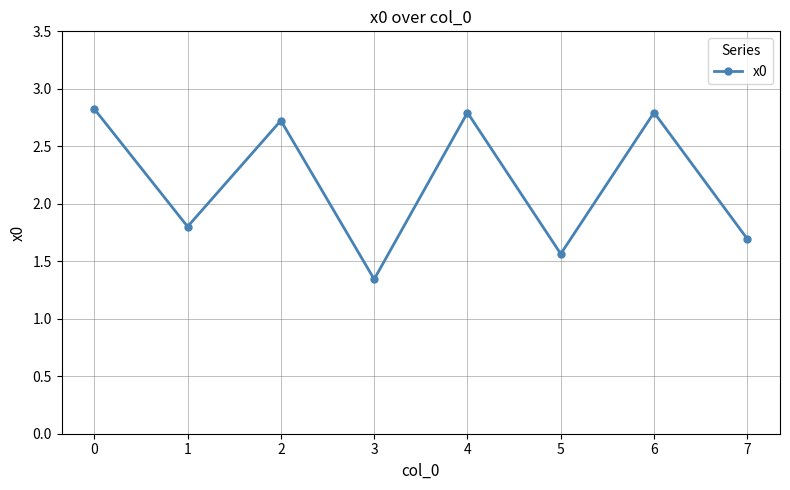

Count the values in the range 1 to 2.

4